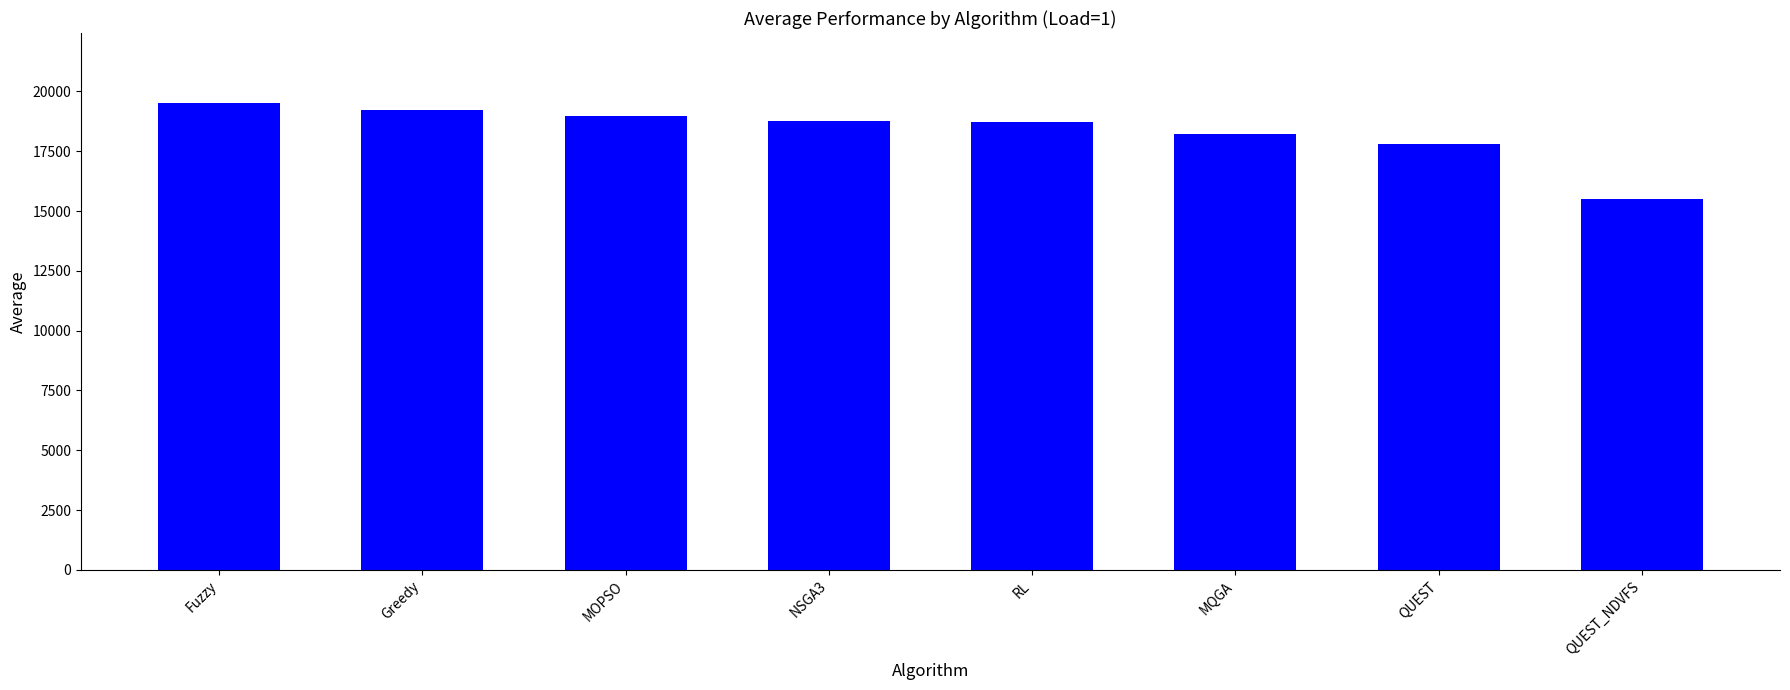

Read the value at QUEST_NDVFS.

15482.7